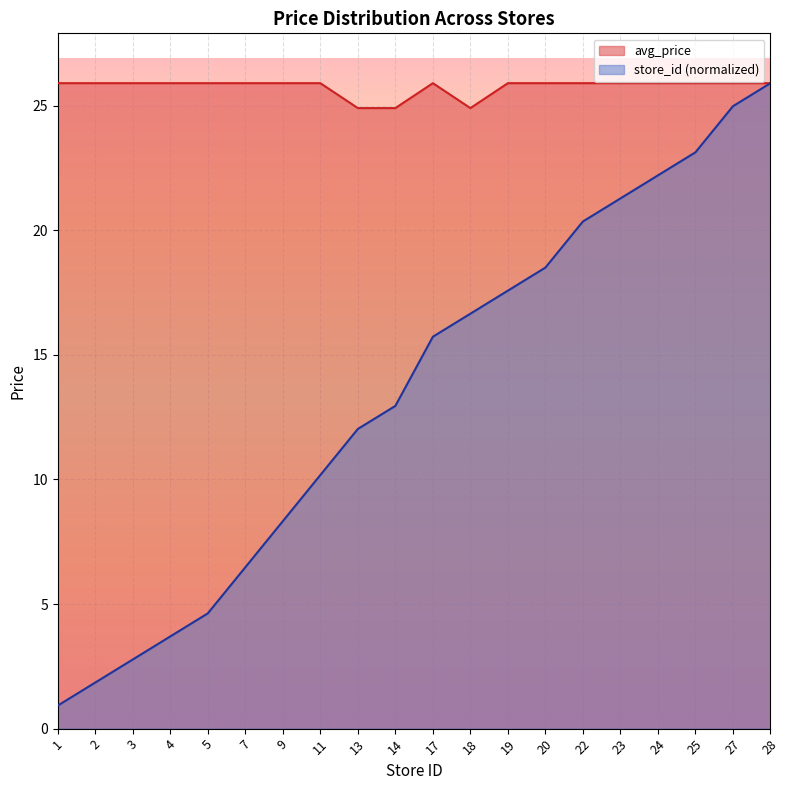

True or false: avg_price has a value of 43.0 at 1.

False